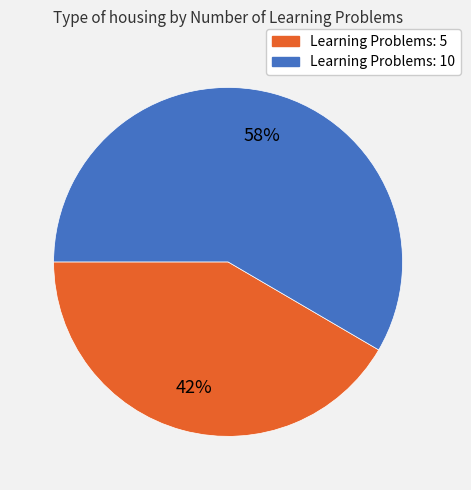

Is there a majority slice in this chart?

Yes